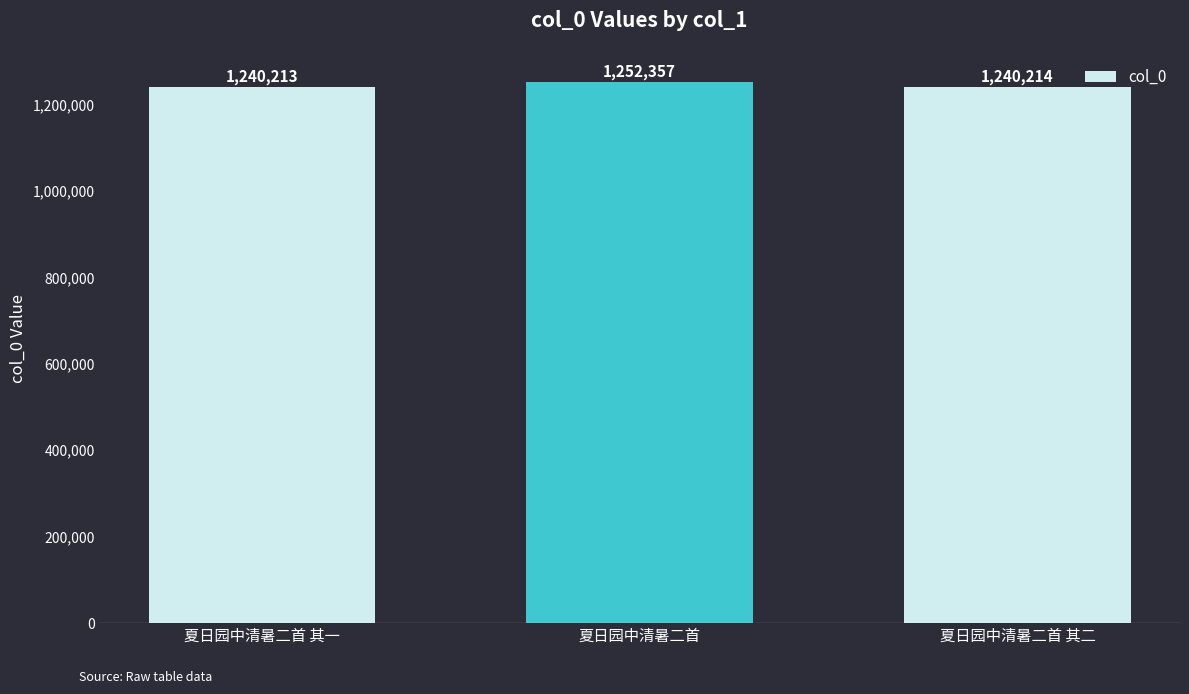

Which has a higher value, 夏日园中清暑二首 or 夏日园中清暑二首 其二?

夏日园中清暑二首